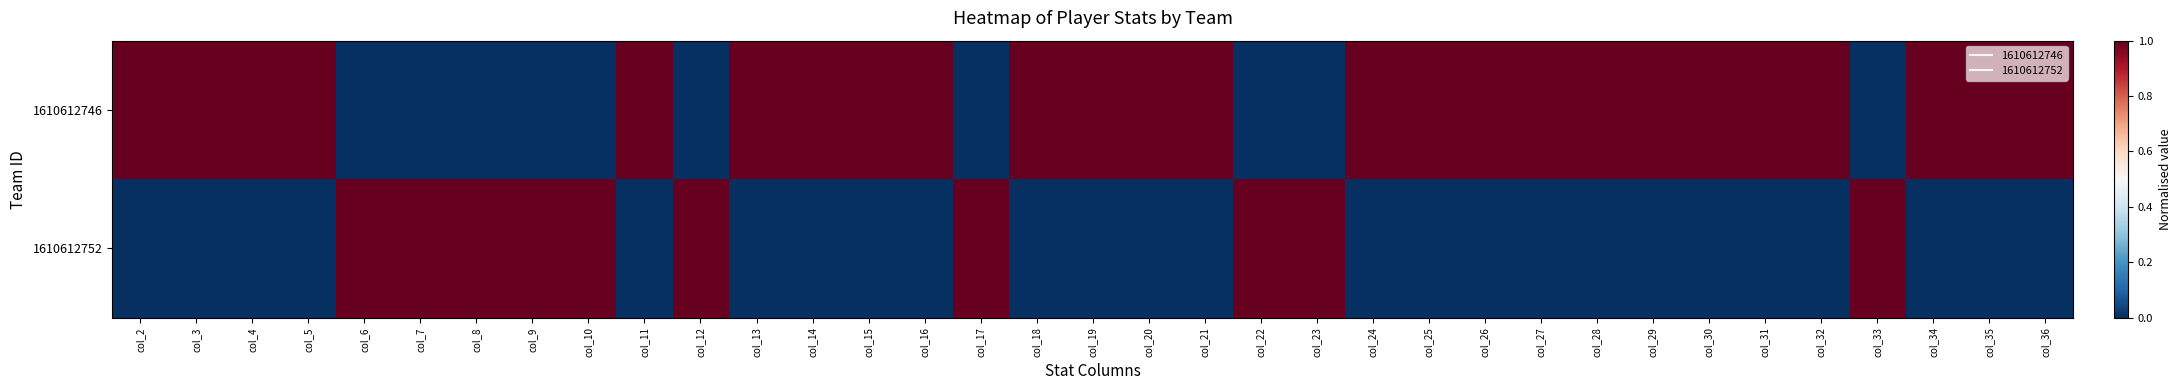

Which series has the widest spread of values?

1610612746